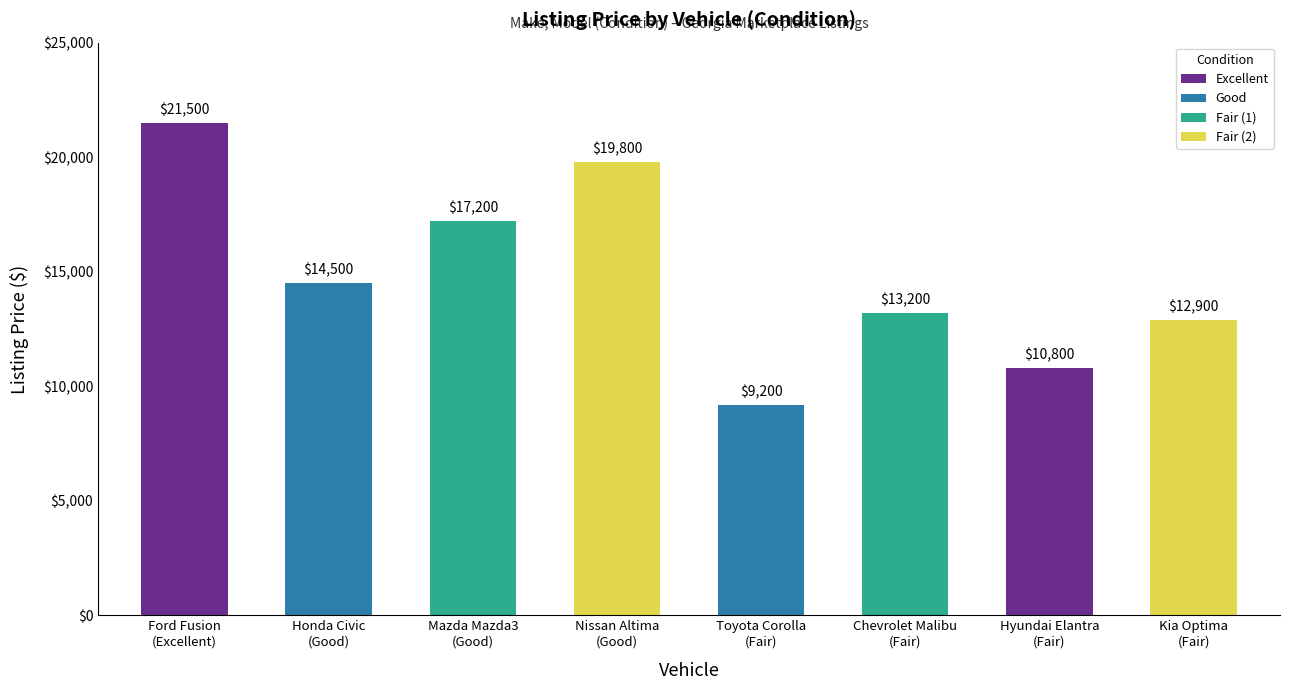

List the labels in order of value, largest first.

Ford Fusion
(Excellent), Nissan Altima
(Good), Mazda Mazda3
(Good), Honda Civic
(Good), Chevrolet Malibu
(Fair), Kia Optima
(Fair), Hyundai Elantra
(Fair), Toyota Corolla
(Fair)